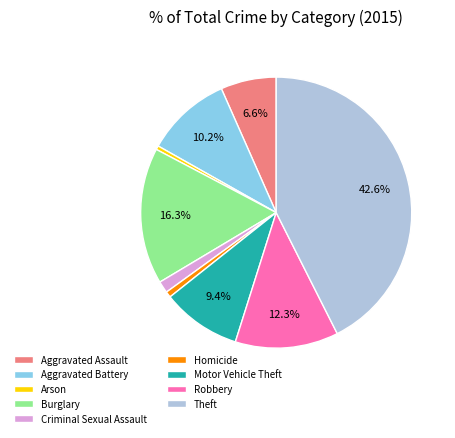

True or false: Aggravated Assault accounts for 18% of the total.

False